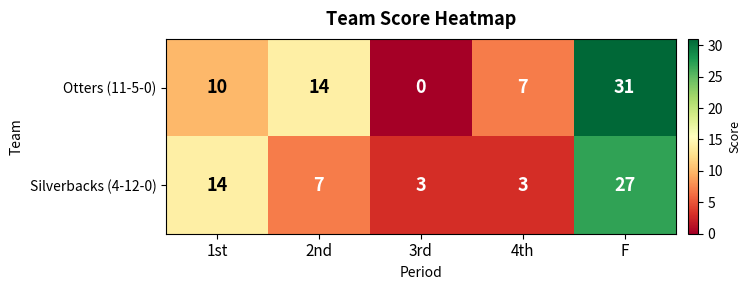

Which series has the largest total across all categories?

Otters (11-5-0)